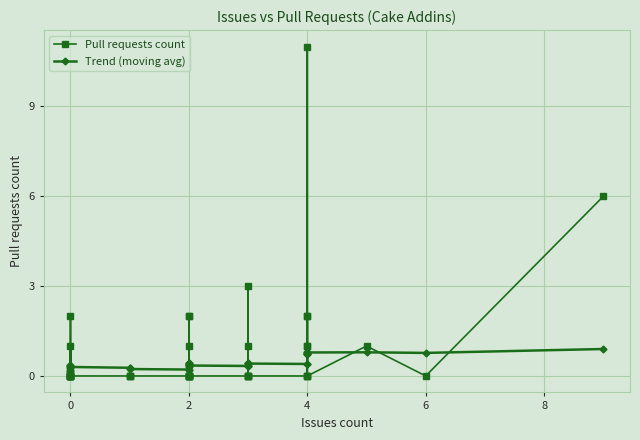

What is the greatest value displayed?

11.0